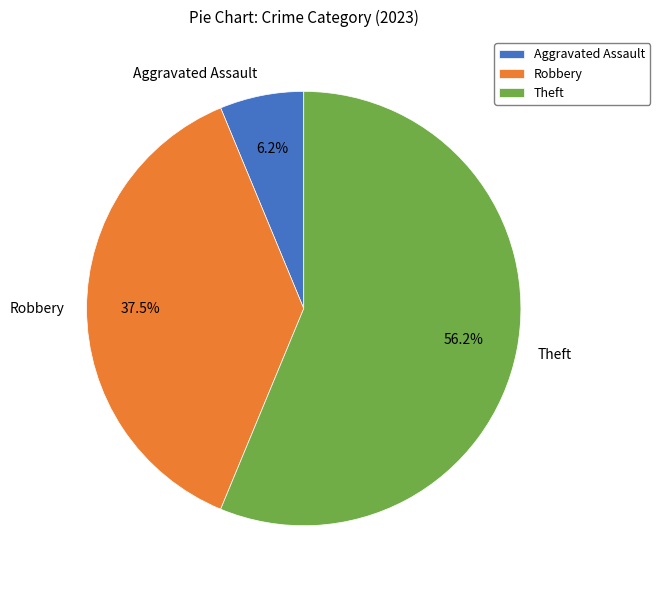

To the nearest percent, what is the average slice percentage?

33%